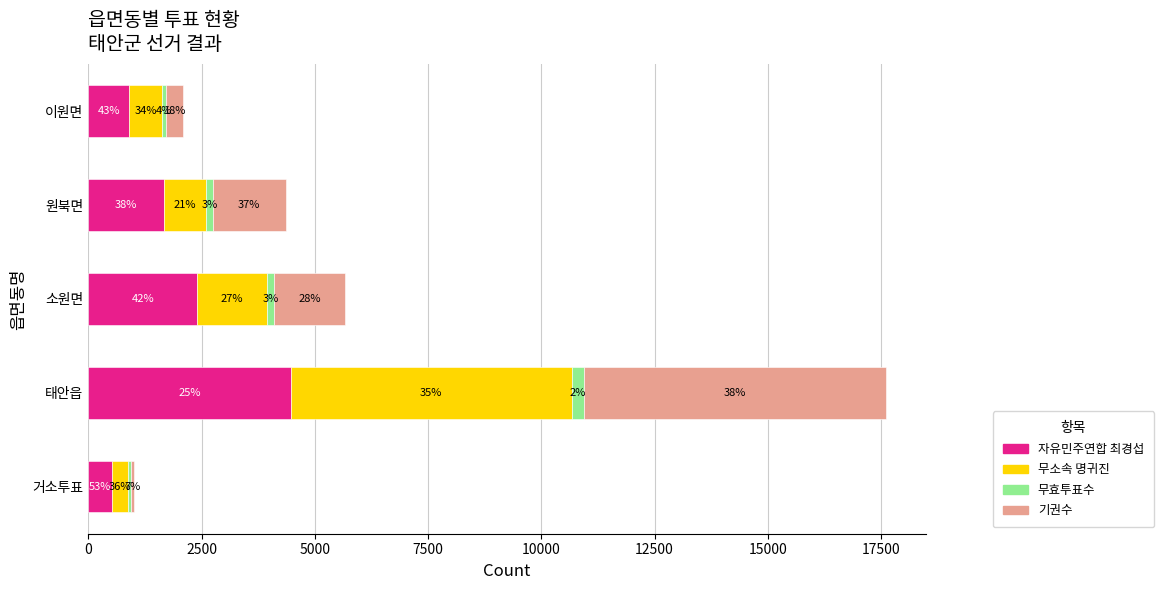

Reading left to right, list all the values displayed in this chart.

자유민주연합 최경섭: 528	4463	2396	1670	903
무소속 명귀진: 356	6206	1548	933	714
무효투표수: 50	265	153	141	87
기권수: 66	6675	1560	1610	382